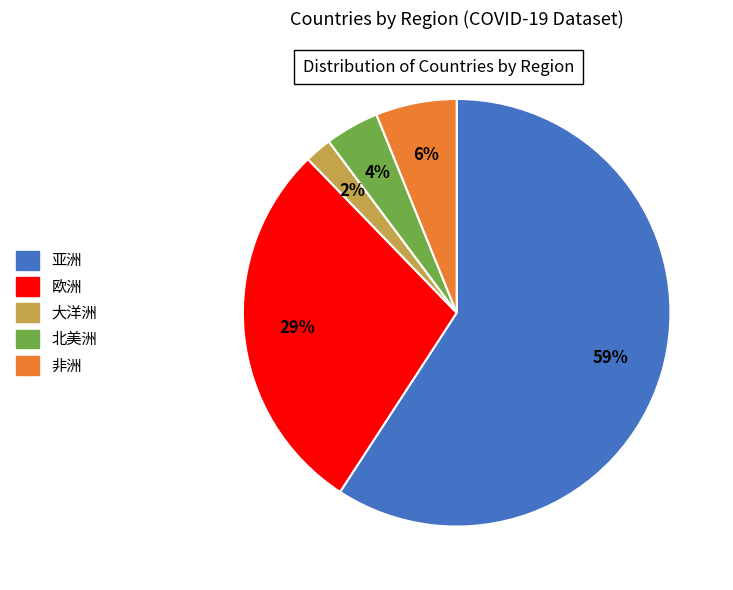

Do 亚洲 and 非洲 together represent more than half of the pie?

Yes